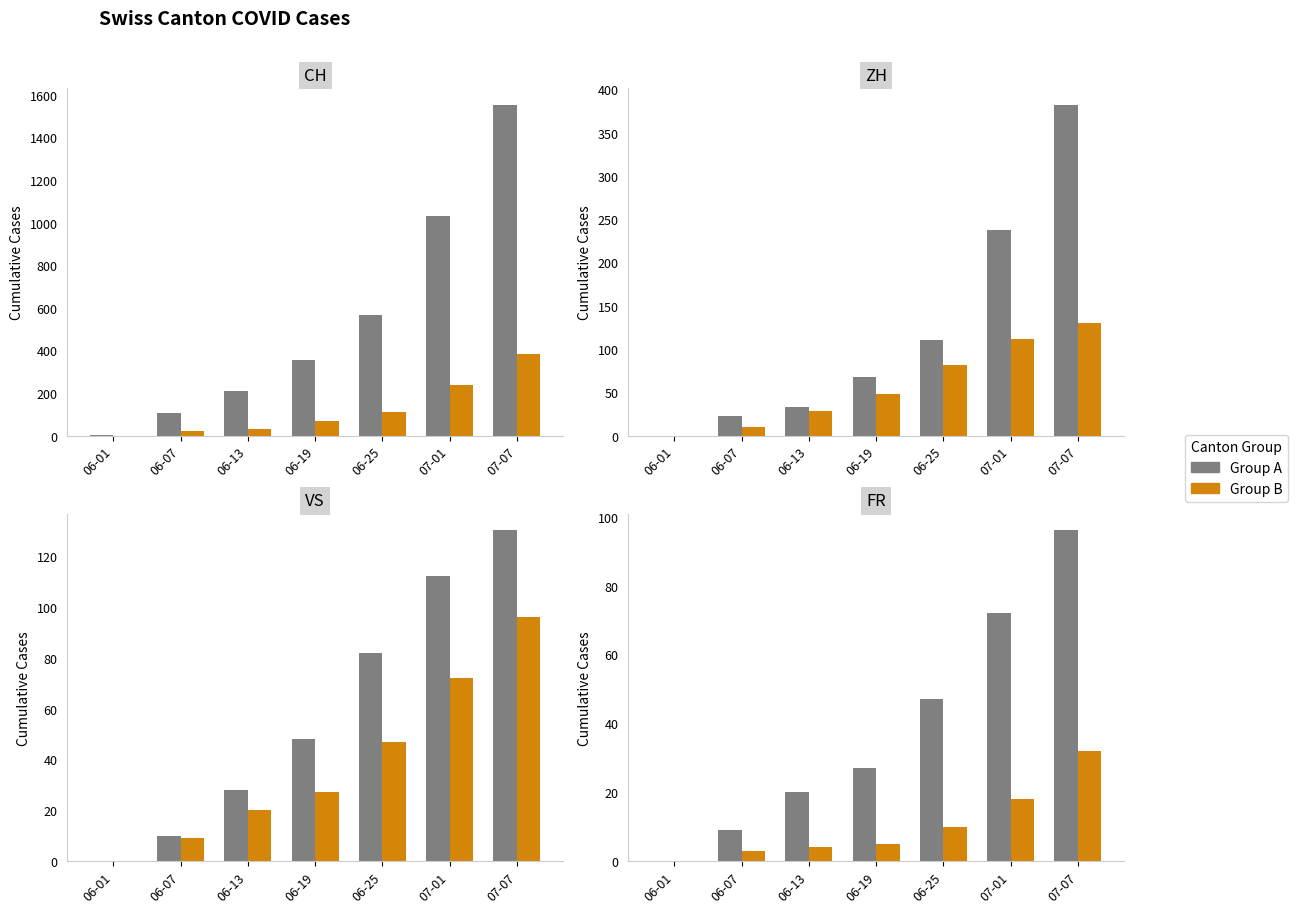

What is the sum of the CH values at 06-13 and 06-07?

318